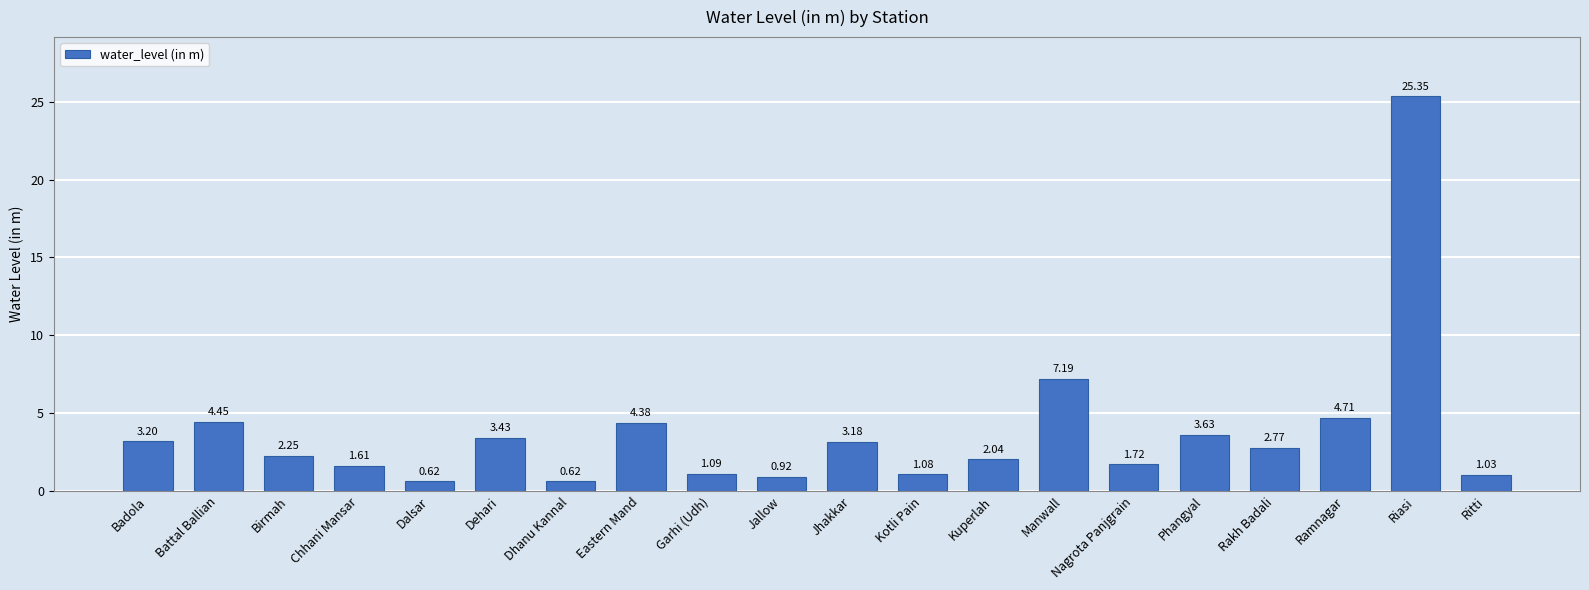

What position from the right is Riasi?

2